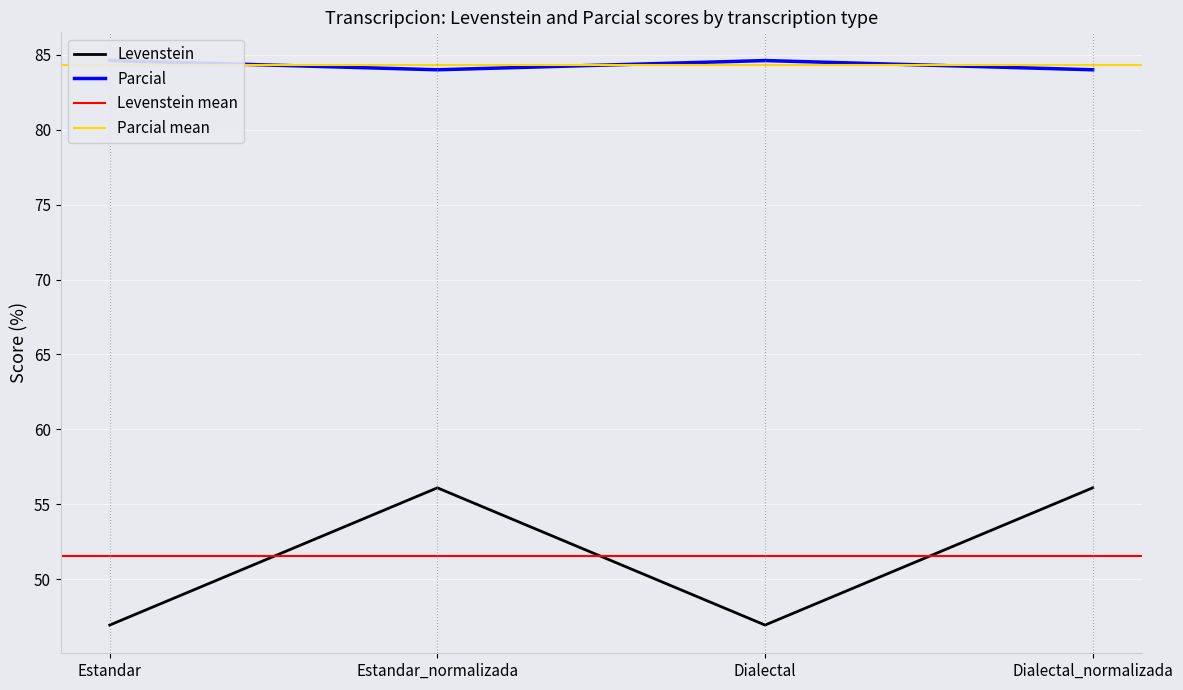

Reading left to right, transcribe all the data shown in this chart.

Levenstein: Estandar=46.9	Estandar_normalizada=56.1	Dialectal=46.9	Dialectal_normalizada=56.1
Parcial: Estandar=84.6	Estandar_normalizada=84.0	Dialectal=84.6	Dialectal_normalizada=84.0